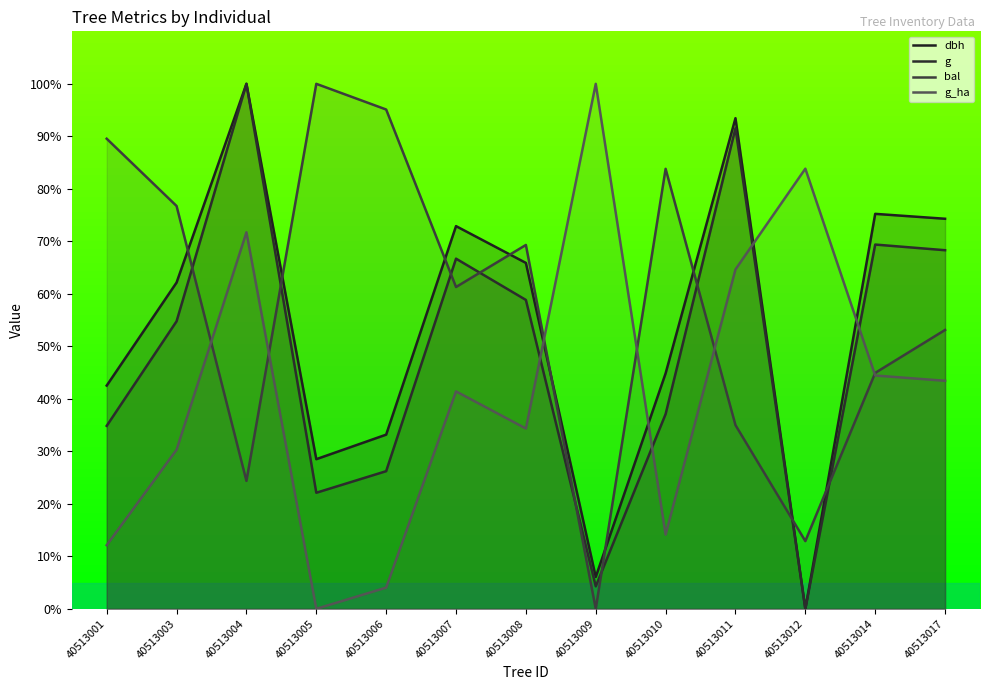

How many categories are shown in the chart?

13